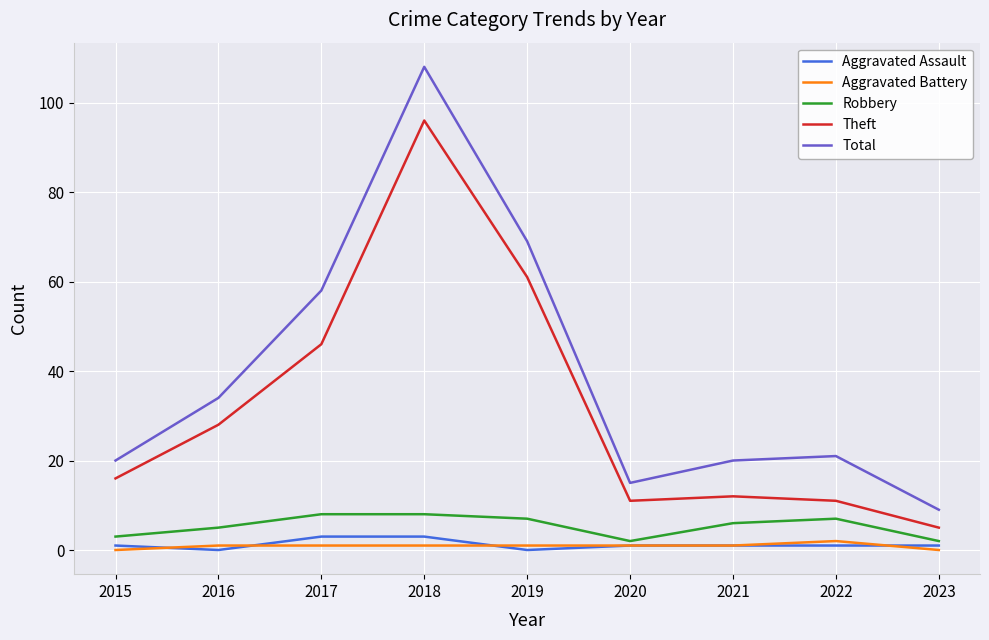

List the series in order of their peak value, lowest first.

Aggravated Battery, Aggravated Assault, Robbery, Theft, Total